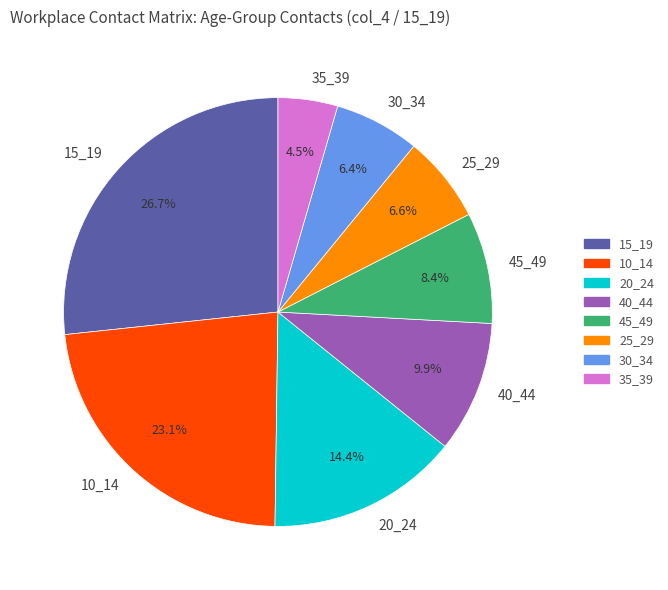

Which category has the smallest portion of the pie?

35_39